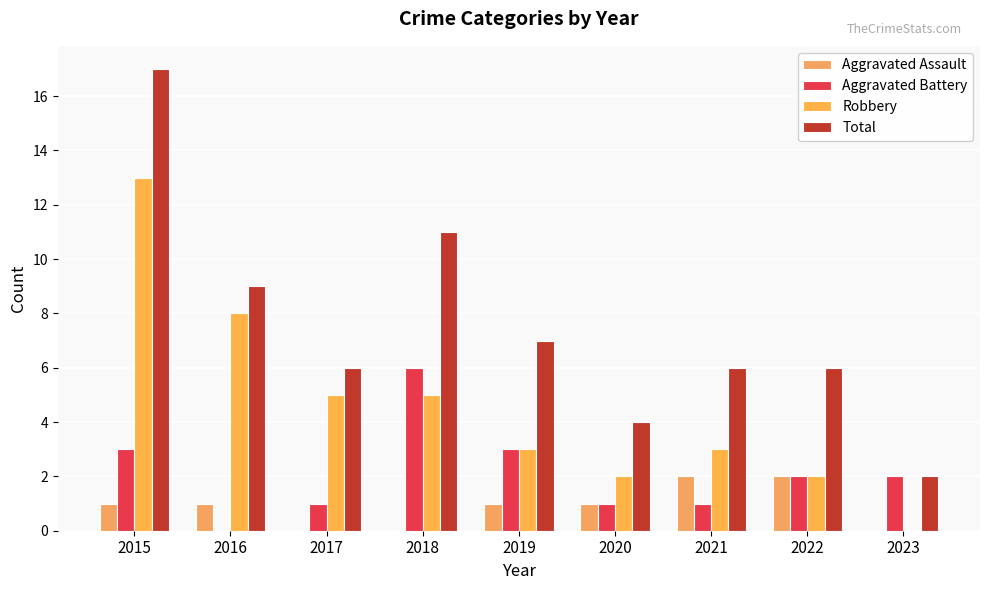

What is the average value of the Robbery series?

5